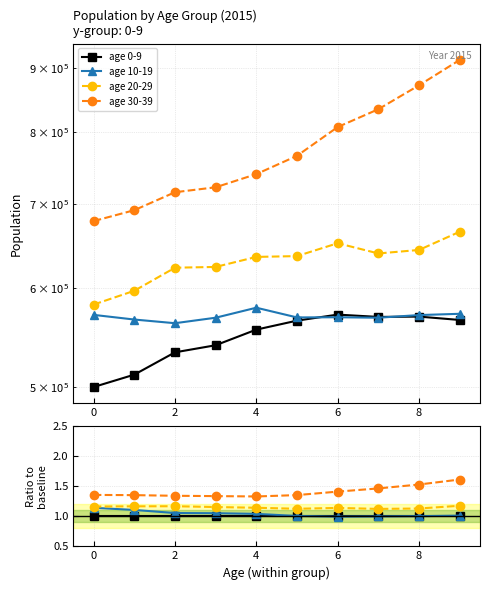

Where is age 20-29 nearest to the value 1?

7